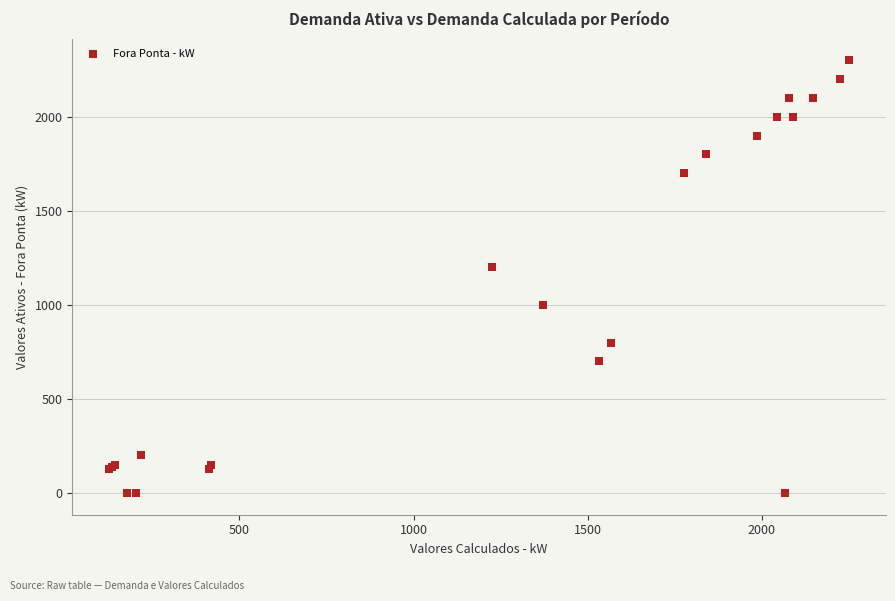

What Y value in the scatter plot is closest to 1150?

1200